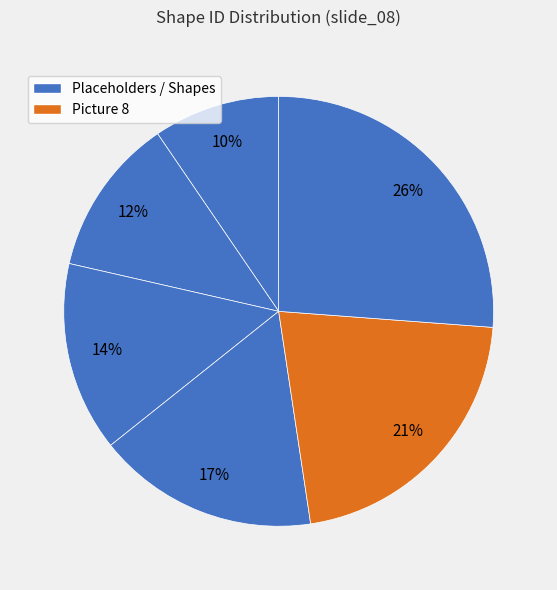

How many segments does this pie chart have?

6